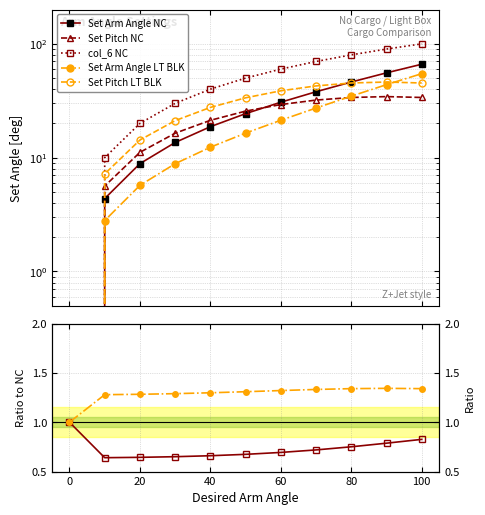

True or false: Set Pitch LT BLK has more than 1 interior local peaks.

False